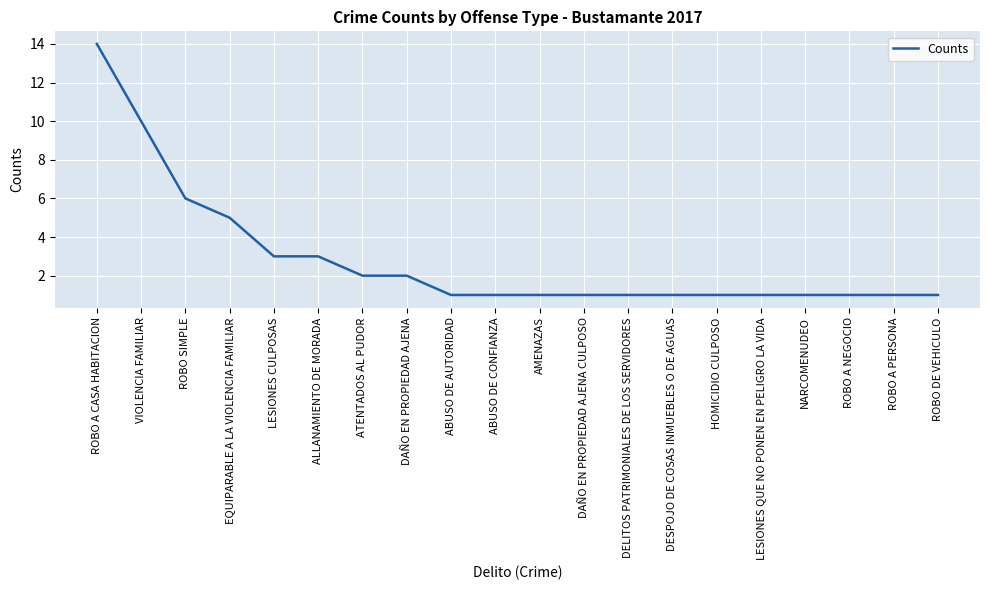

What is the change in value from ALLANAMIENTO DE MORADA to ATENTADOS AL PUDOR?

-1